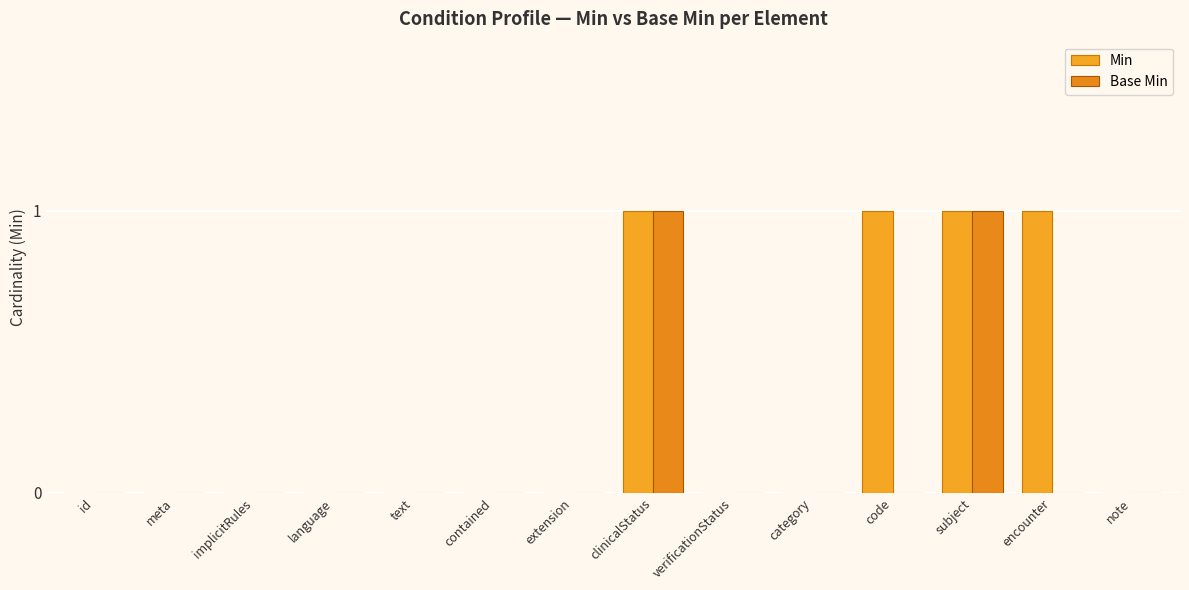

Which series has the largest range (max minus min)?

Min